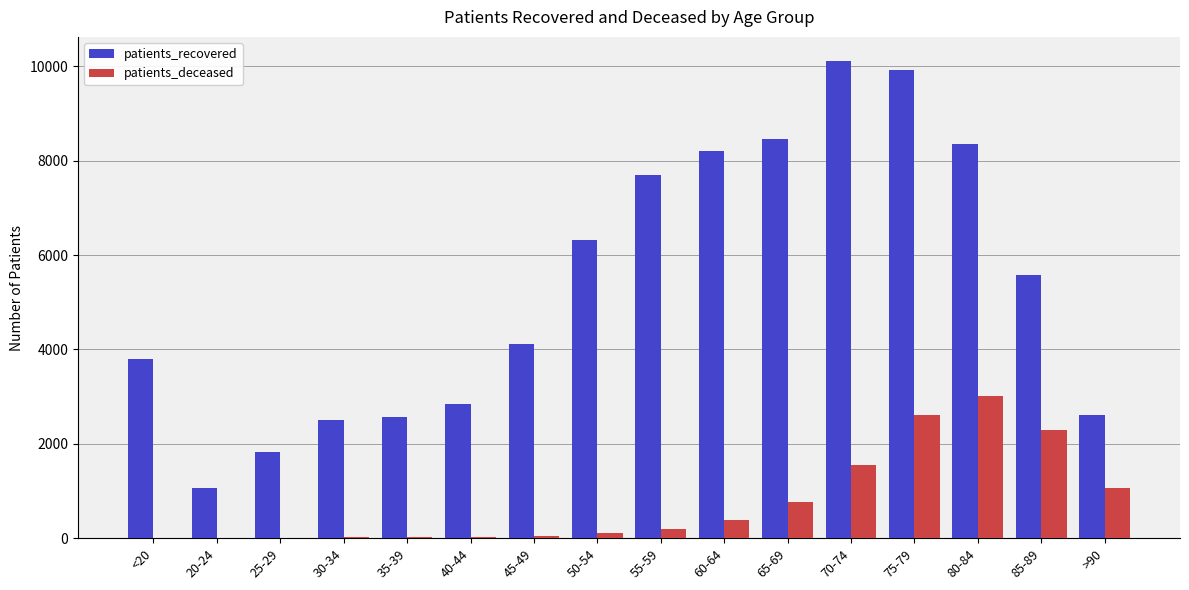

What is the highest value of the patients_recovered series?

10116